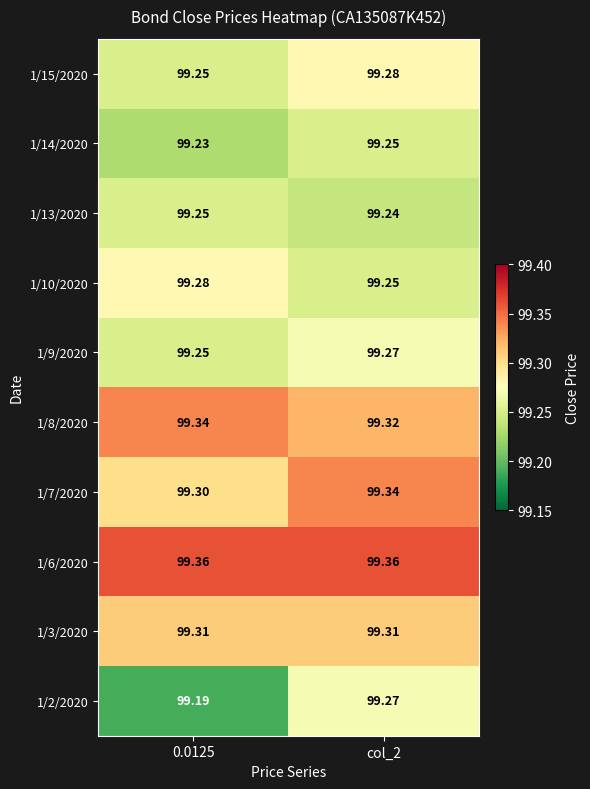

Is the value of 1/9/2020 at col_2 greater than the value of 1/2/2020 at 0.0125?

Yes